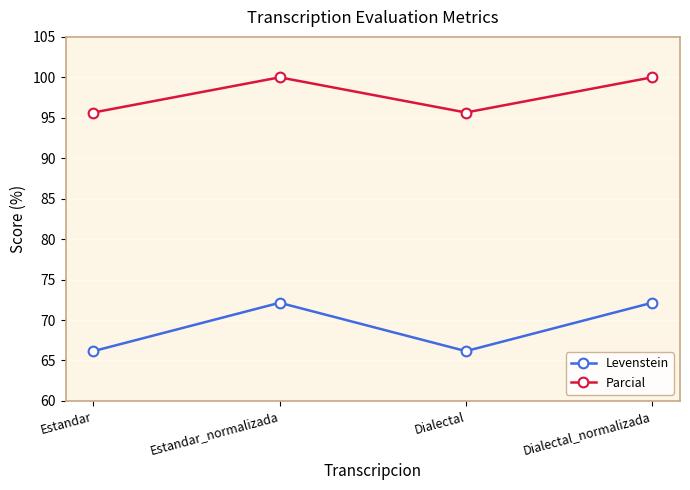

What are all the series names shown in the legend?

Levenstein, Parcial